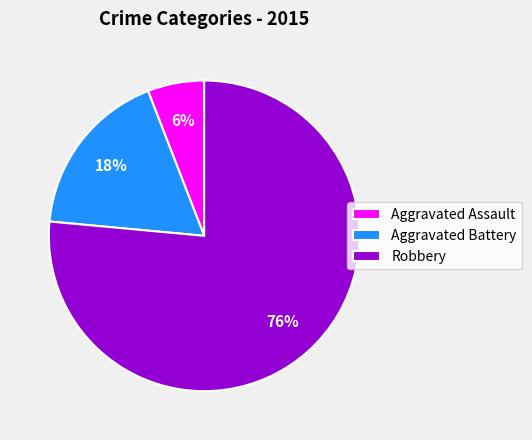

Which category accounts for the majority?

Robbery